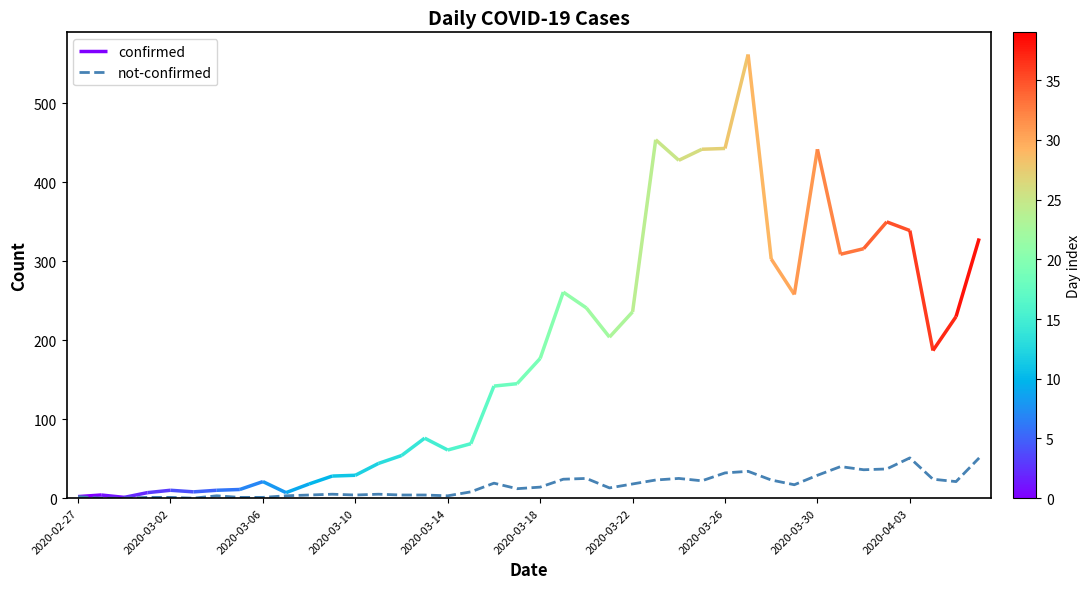

Where is the data nearest to the value 25?

22